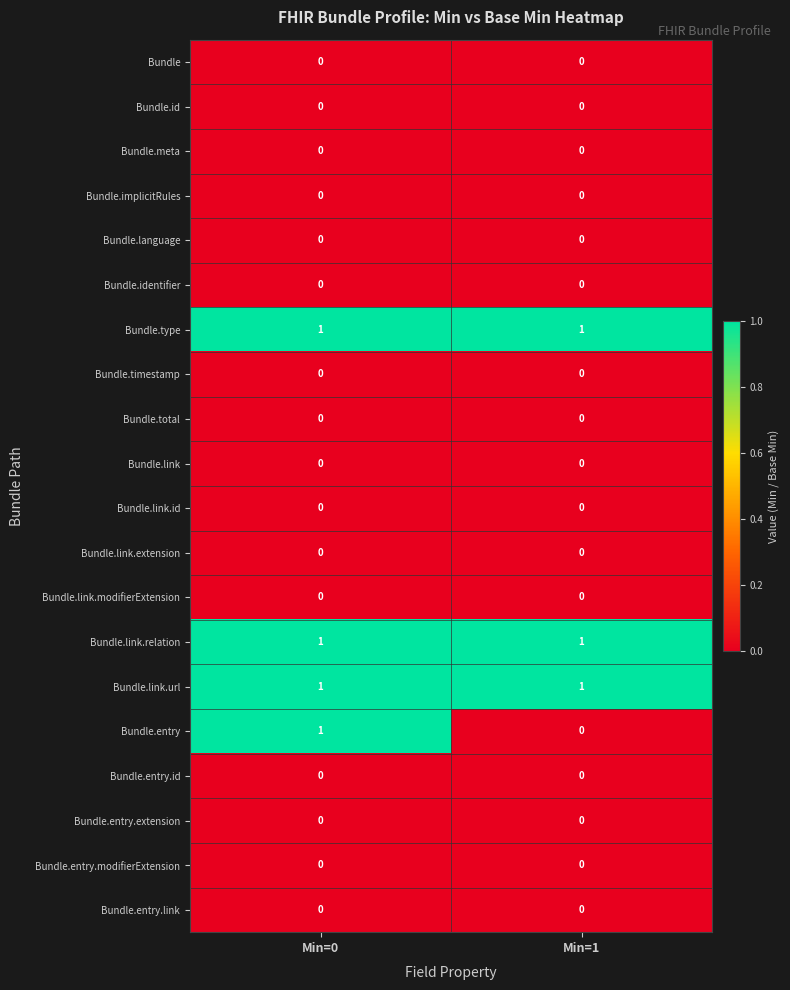

At how many categories does at least one series exceed 0?

2